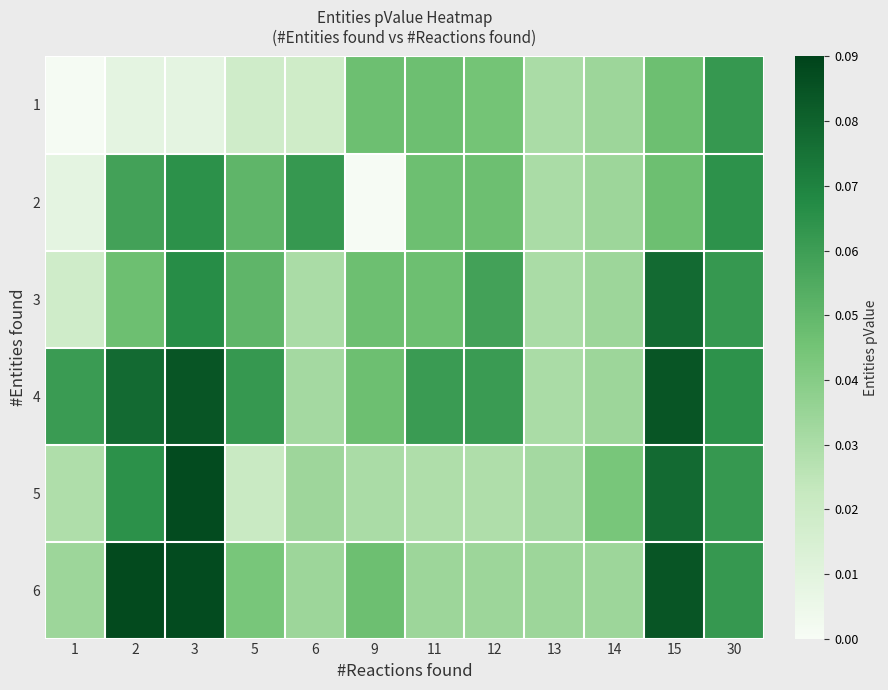

List the series in order of their peak value, lowest first.

1, 2, 3, 4, 5, 6